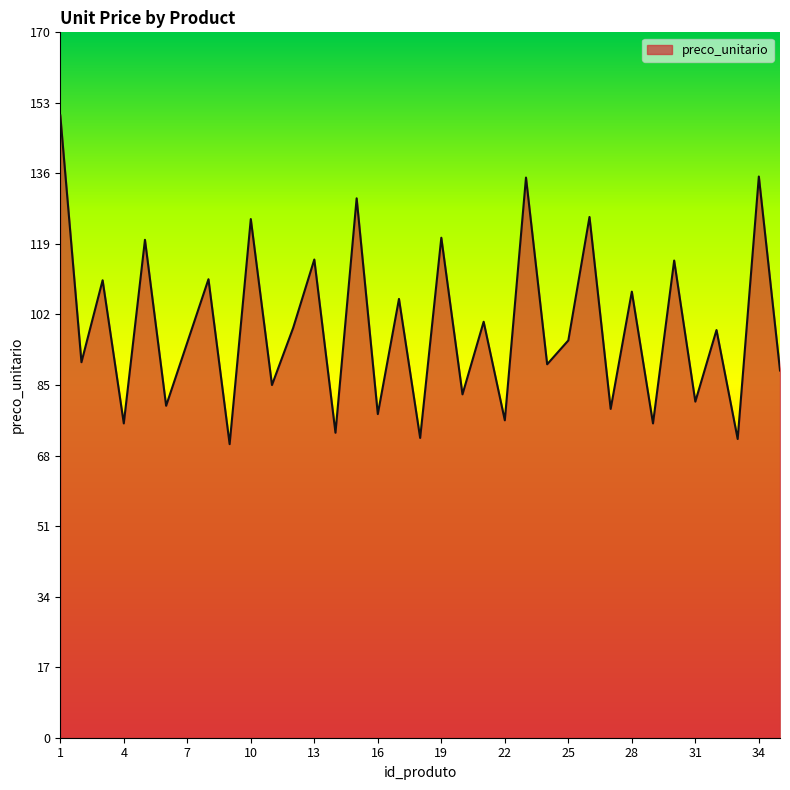

What is the minimum value shown in the chart?

70.8